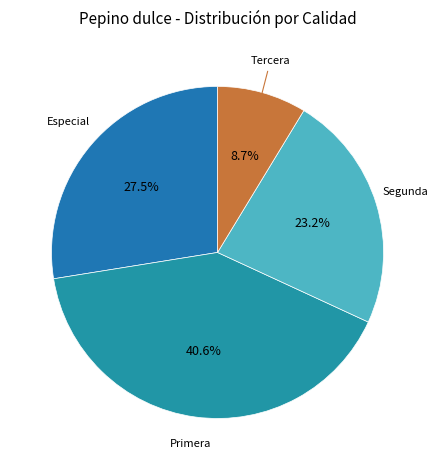

Does any single category account for the majority?

No